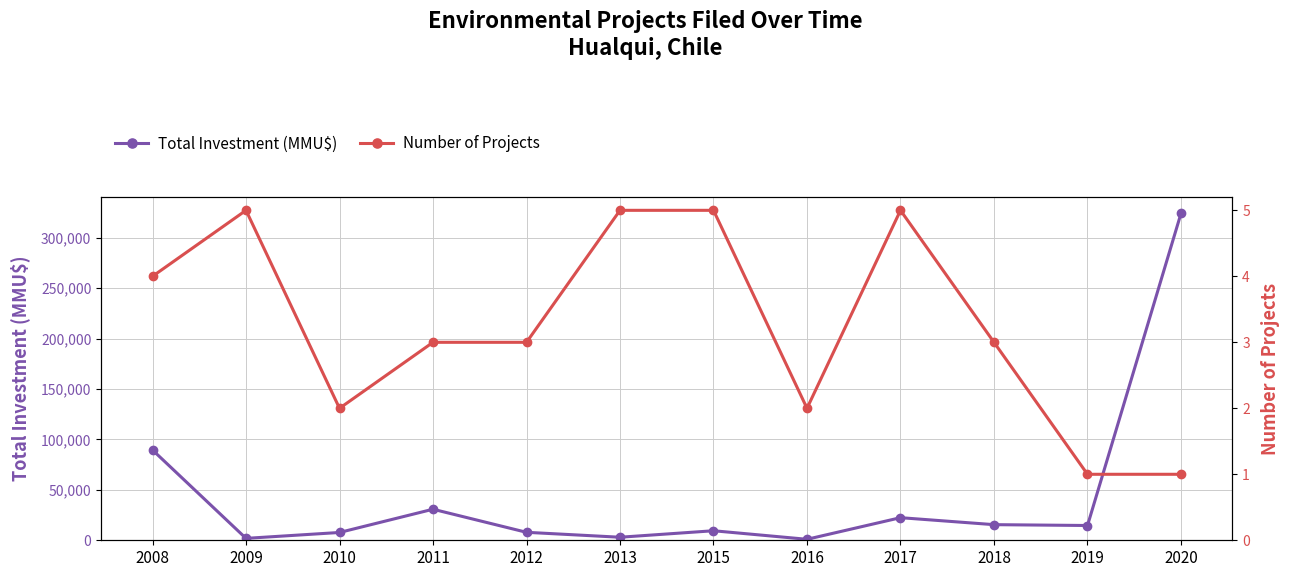

What is the difference between the maximum and minimum values in the Number of Projects series?

4